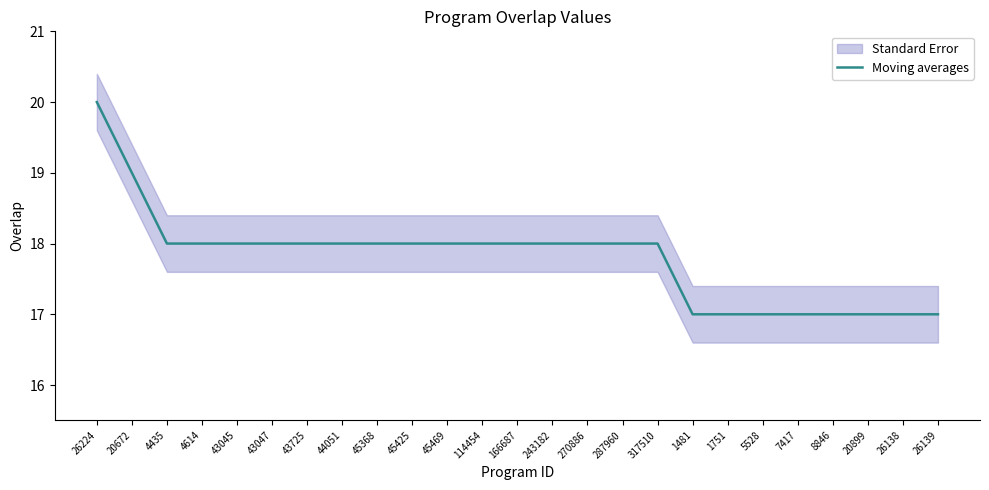

Reading right to left, extract all data points from this chart.

26139=17	26138=17	20899=17	8846=17	7417=17	5528=17	1751=17	1481=17	317510=18	287960=18	270886=18	243182=18	166687=18	114454=18	45469=18	45425=18	45368=18	44051=18	43725=18	43047=18	43045=18	4614=18	4435=18	20672=19	26224=20